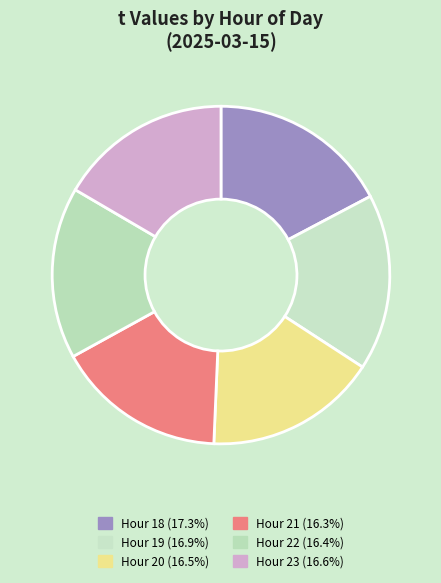

How many slices are in this pie chart?

6